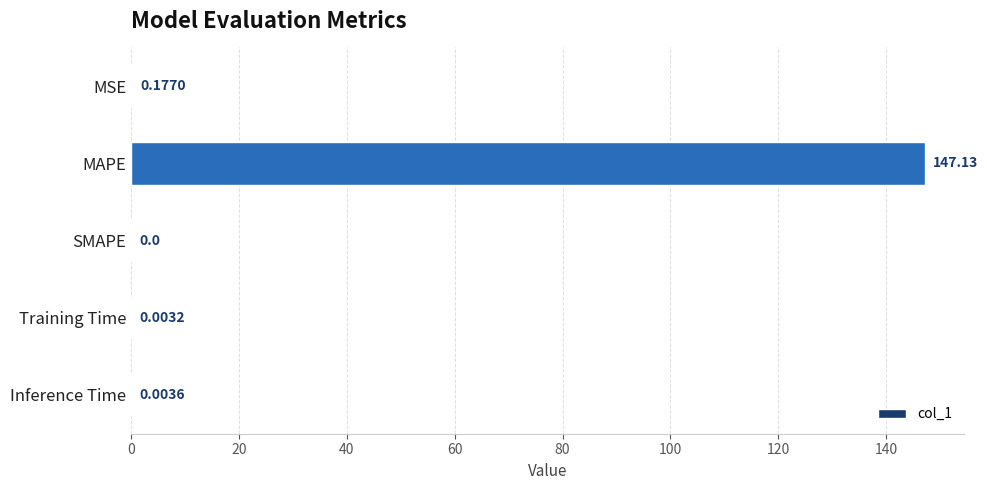

At which label is the value closest to 73?

MSE